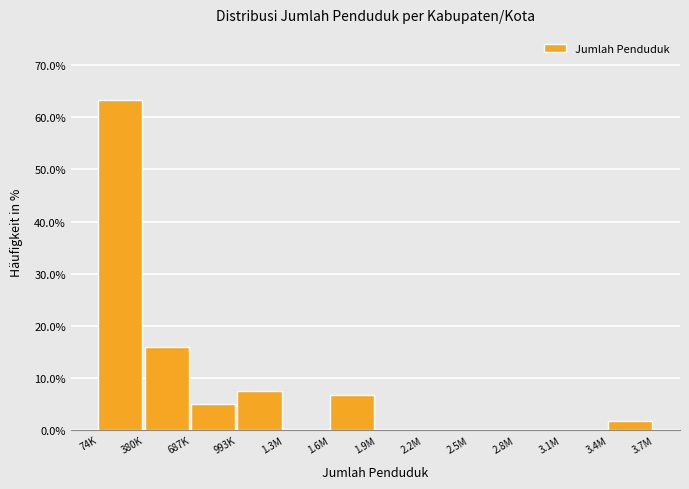

Reading left to right, transcribe all the data shown in this chart.

74K=63.3	380K=15.8	687K=5.0	993K=7.5	1.3M=0.0	1.6M=6.7	1.9M=0.0	2.2M=0.0	2.5M=0.0	2.8M=0.0	3.1M=0.0	3.4M=1.7